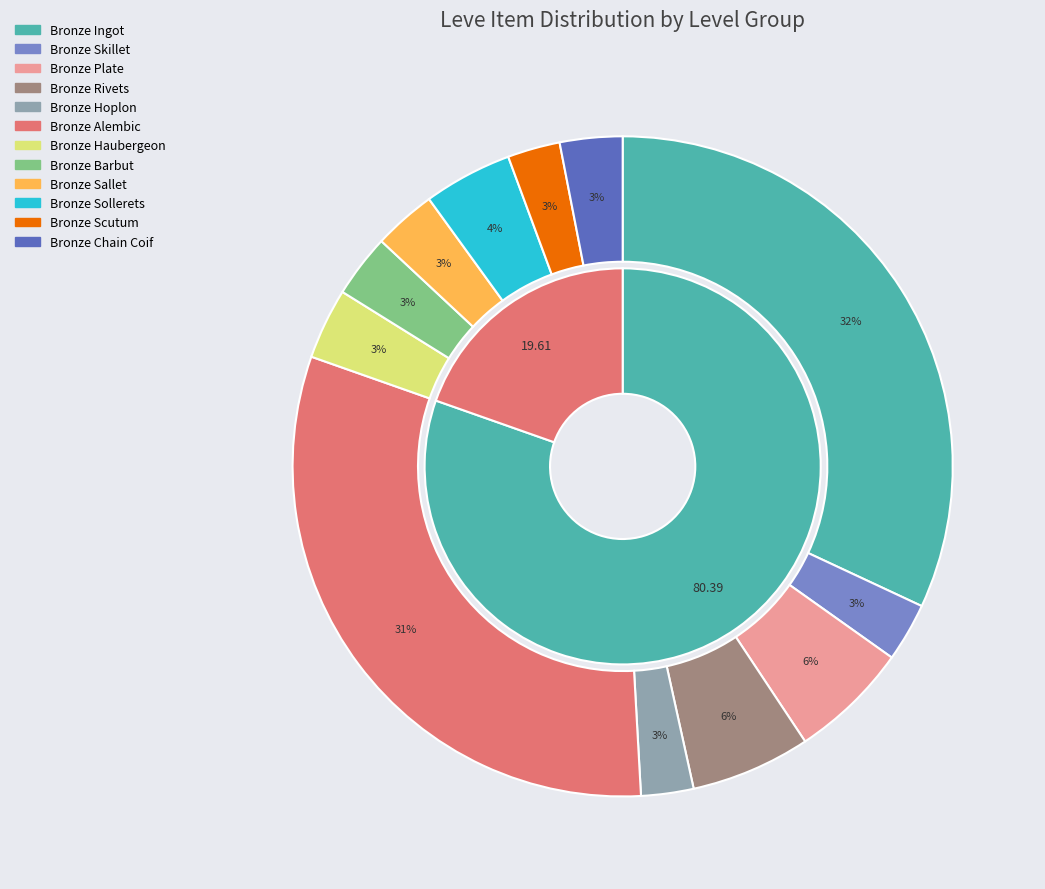

To the nearest percent, what portion does Bronze Plate represent?

6%